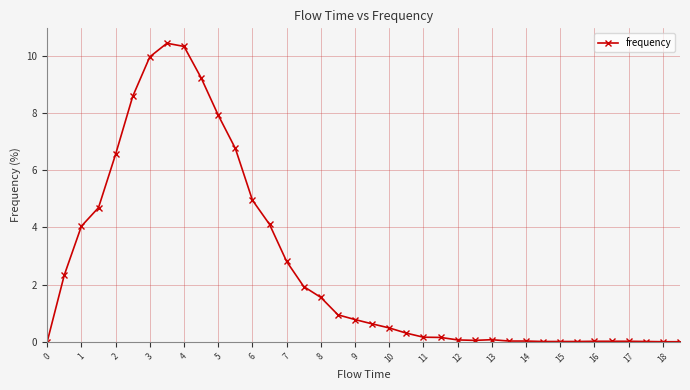

How many data points does each series have?

38